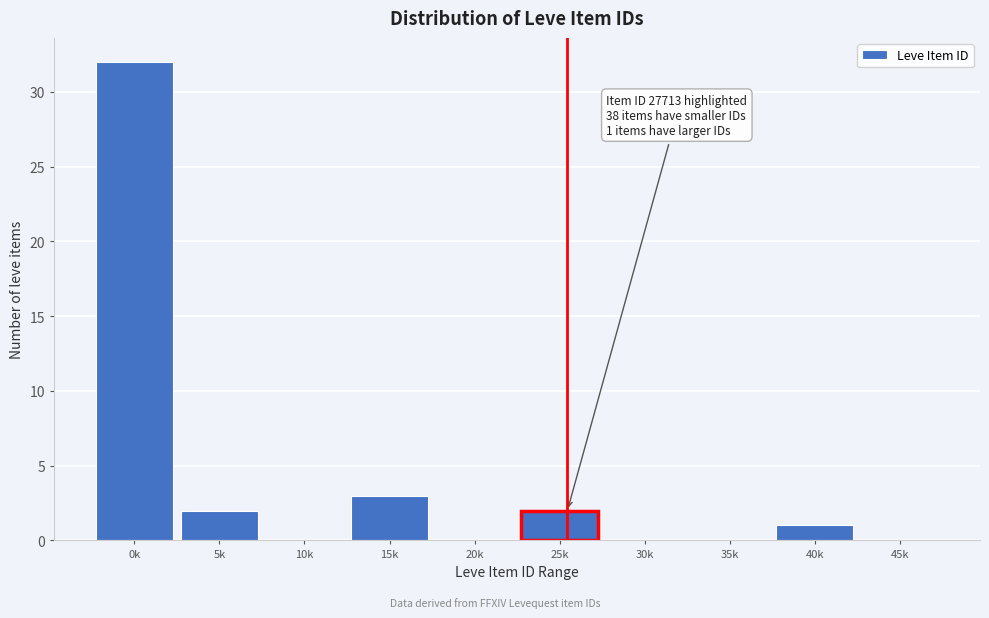

What is the sum of all values?

40